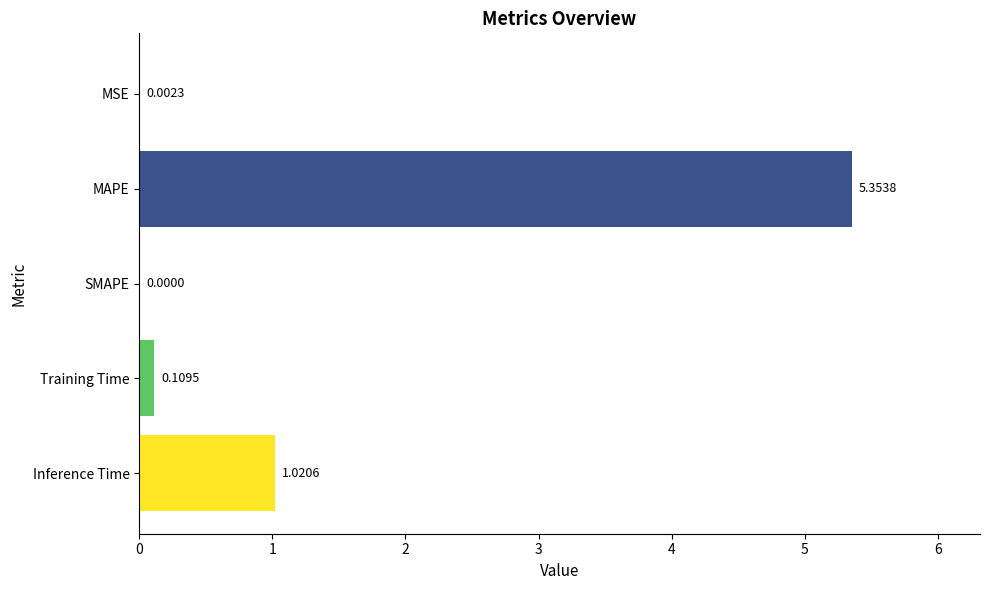

What is the sum of the values at Inference Time and MAPE?

6.4